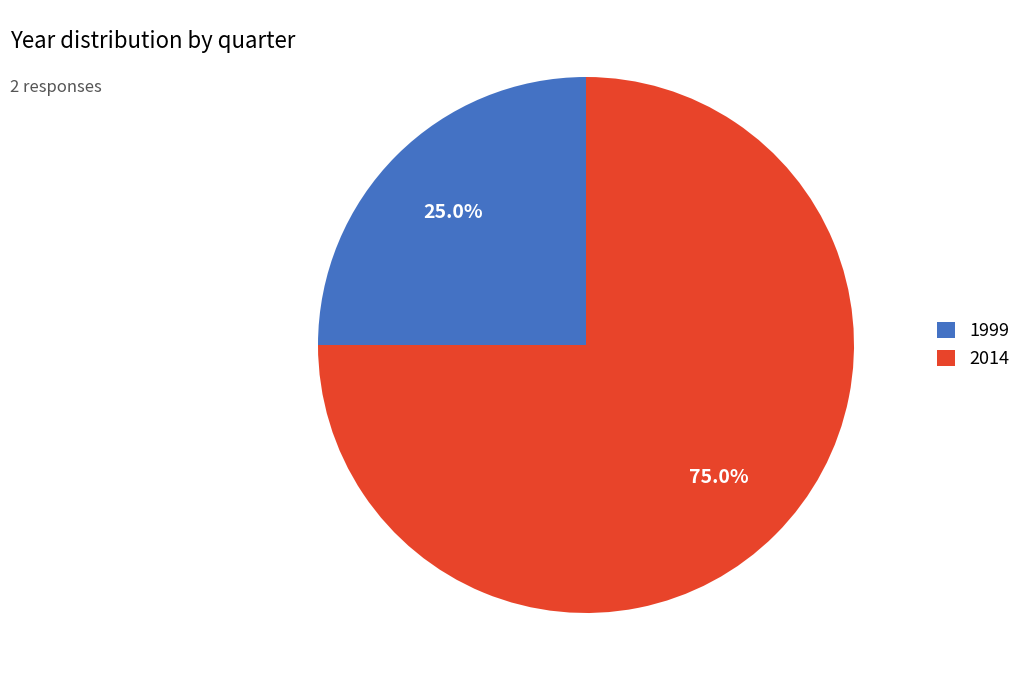

What is the largest slice in the pie chart?

2014